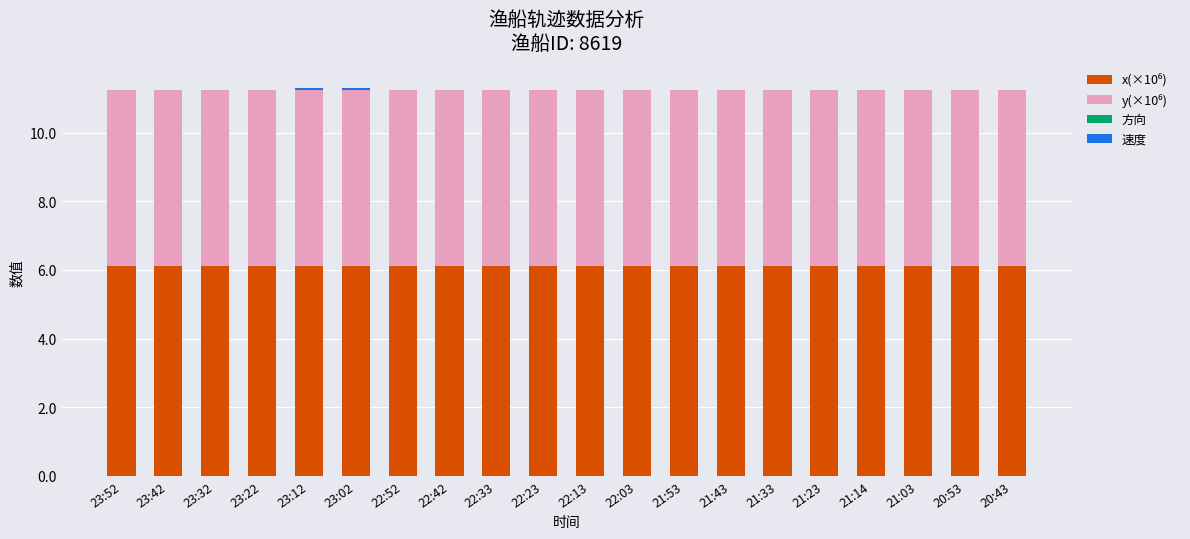

What position from the left is 23:52?

1